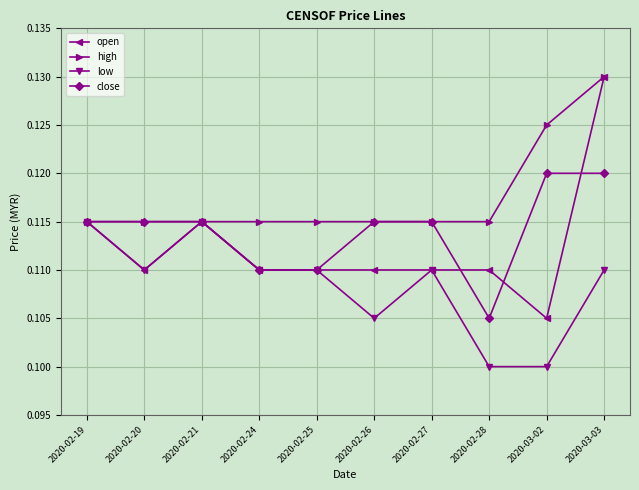

At 2020-02-28, list the series in order from smallest to largest.

low, close, open, high